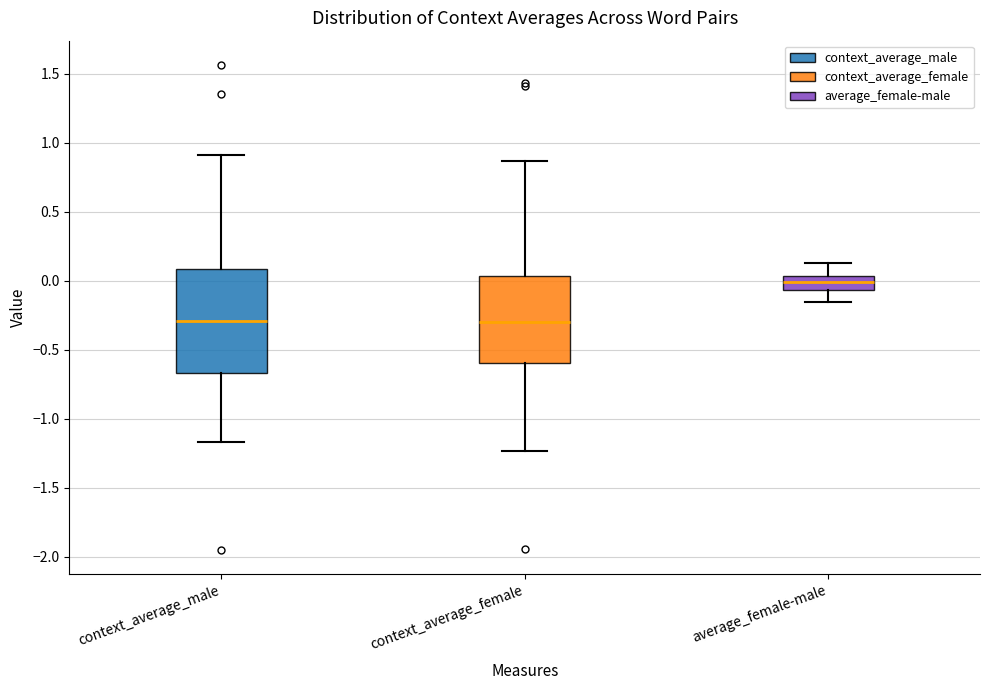

Comparing the boxes themselves (not the whiskers), which one is the tallest?

context_average_male